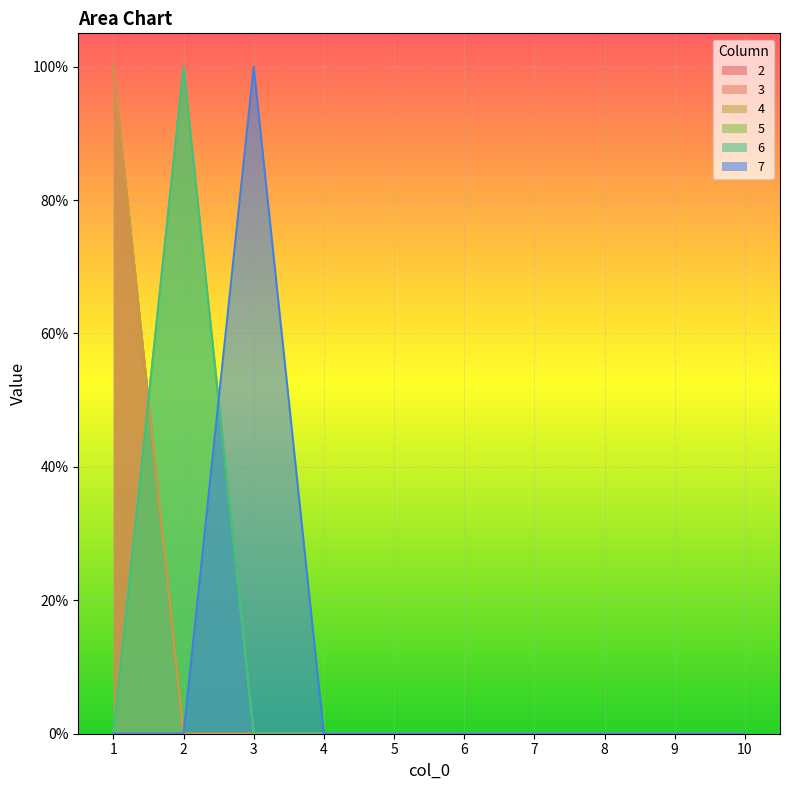

Reading right to left, extract all data points from this chart.

2: 0	0	0	0	0	0	0	0	0	1
3: 0	0	0	0	0	0	0	0	0	1
4: 0	0	0	0	0	0	0	0	0	1
5: 0	0	0	0	0	0	0	0	1	0
6: 0	0	0	0	0	0	0	0	1	0
7: 0	0	0	0	0	0	0	1	0	0